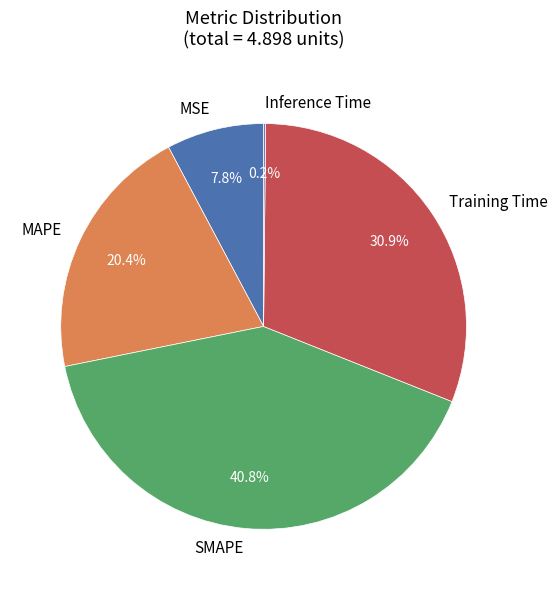

What portion of the pie excludes SMAPE?

59.2%